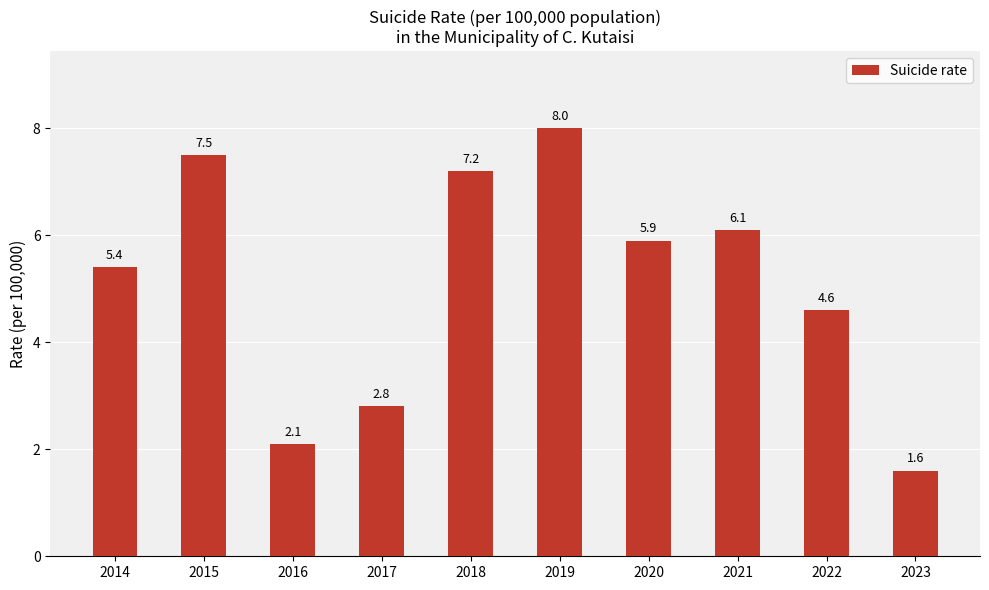

How many values are below 5?

4